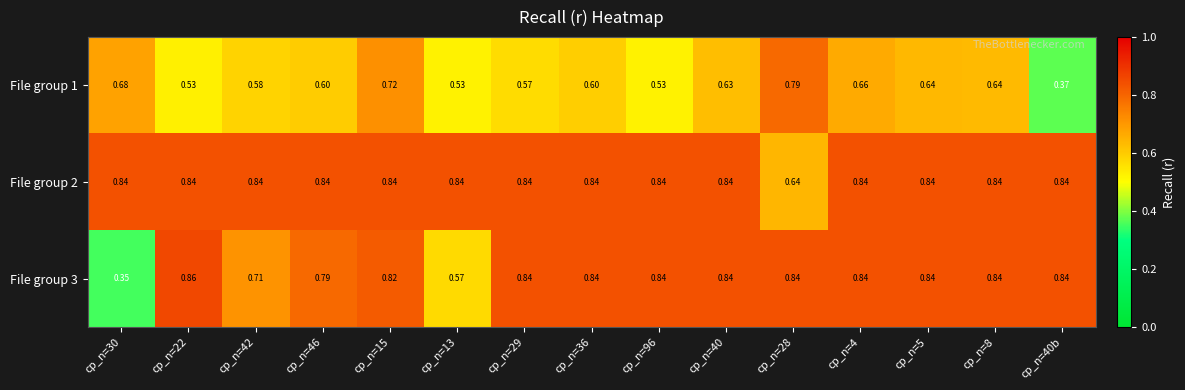

Is the value of File group 1 at cp_n=4 greater than the value of File group 2 at cp_n=30?

No